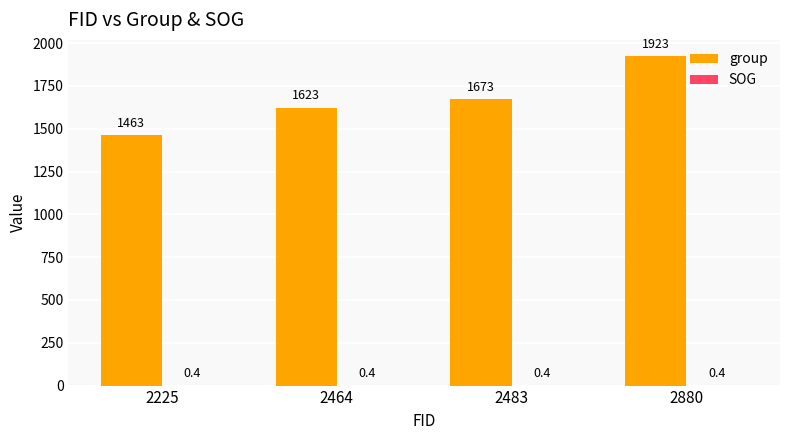

Which series changed the most between 2483 and 2880?

group